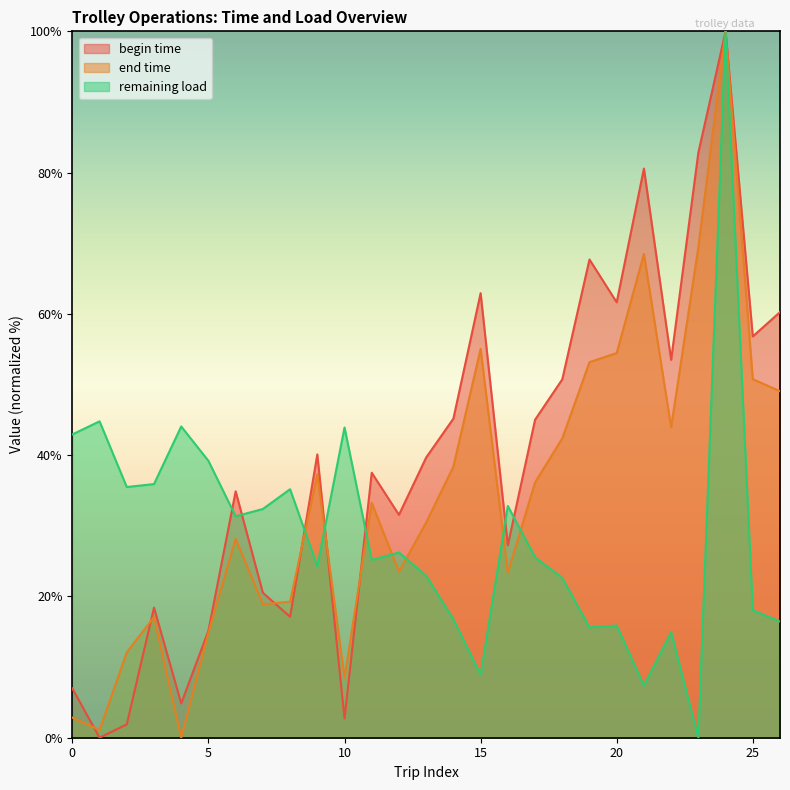

Which series changed the most between 9 and 10?

begin time